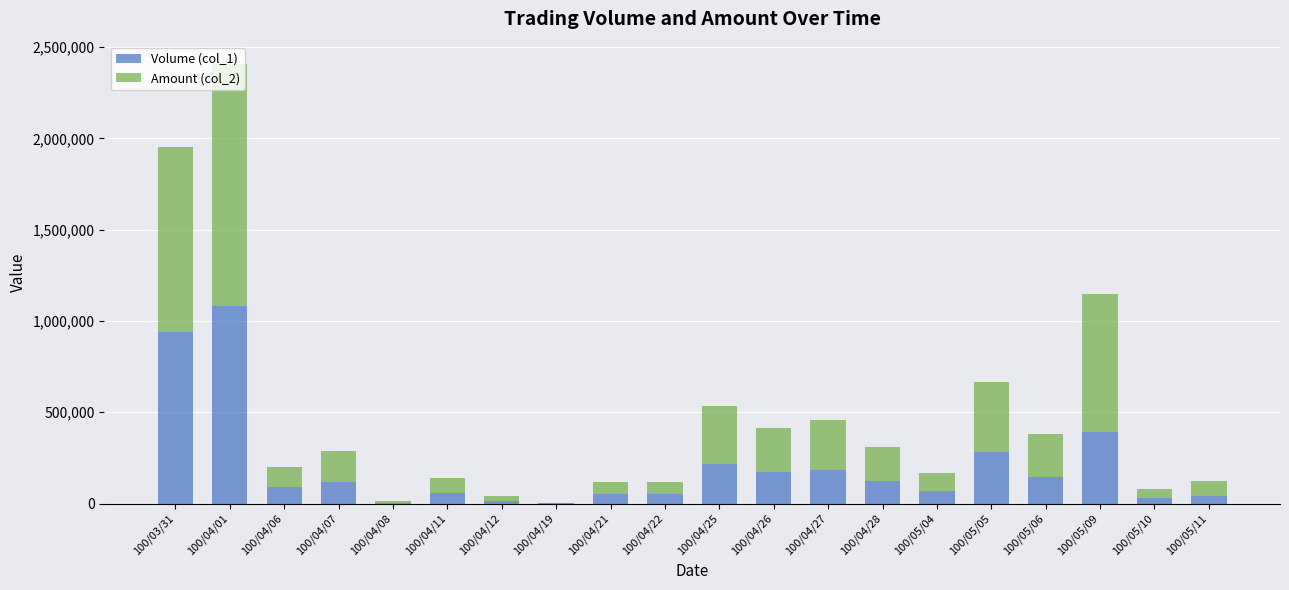

At which category is the sum across all series the highest?

100/04/01